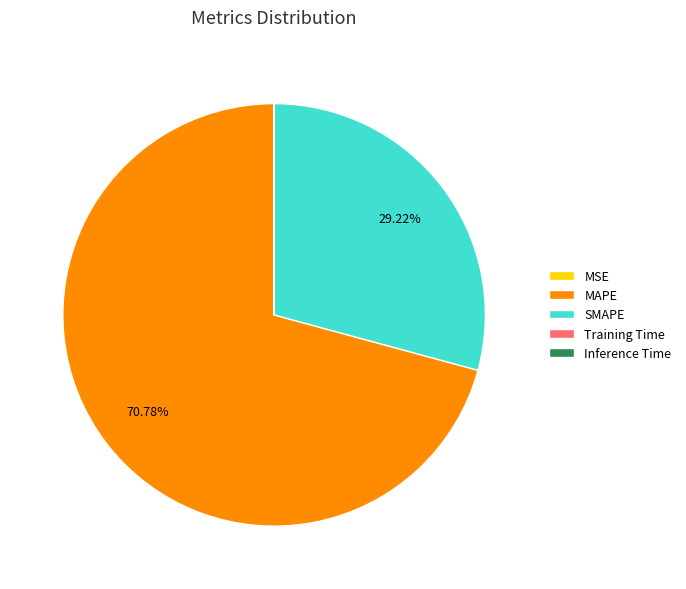

Approximately how many times larger is the value at MAPE compared to SMAPE?

2.4